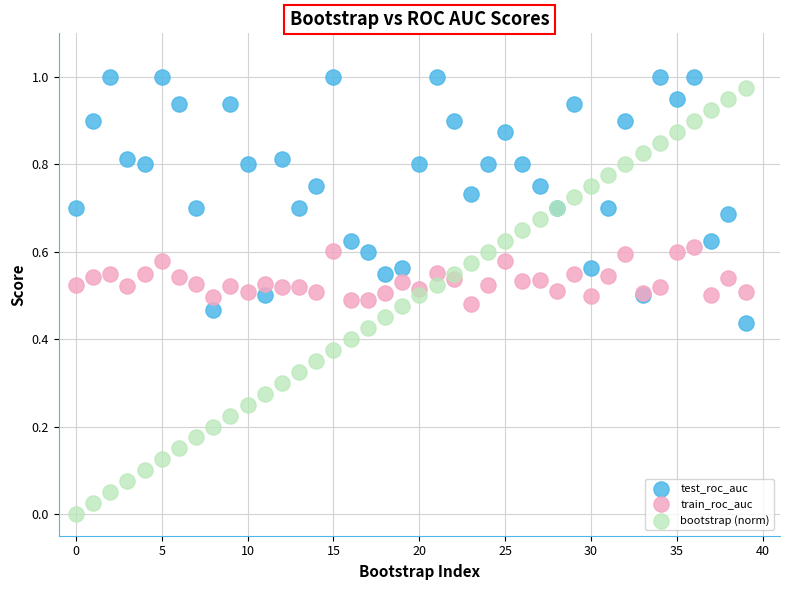

Which series has the largest Y range (max minus min)?

bootstrap (norm)